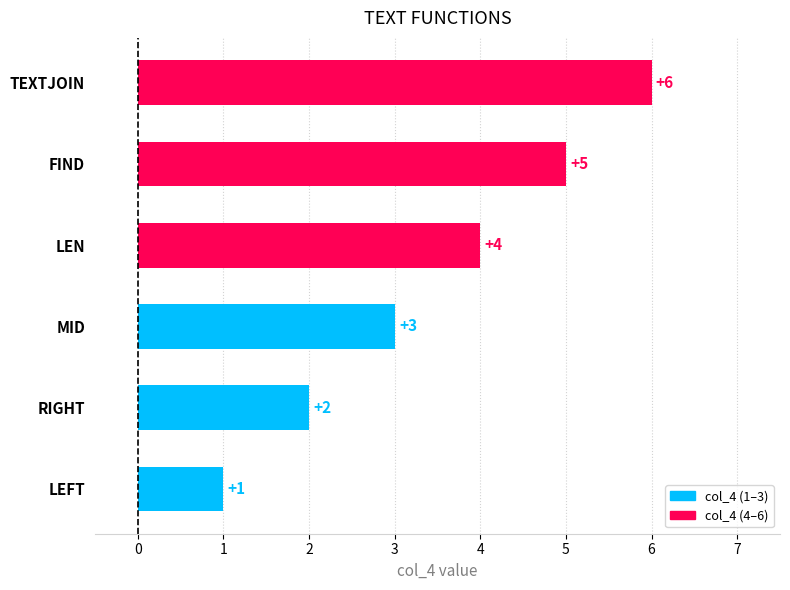

What is the greatest value displayed?

6